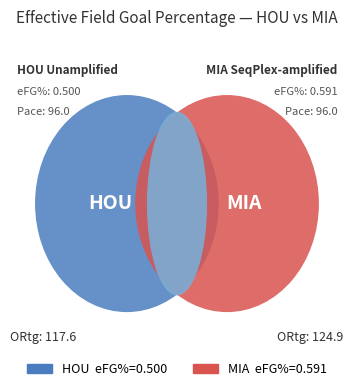

What percentage is NOT represented by HOU?

54.2%